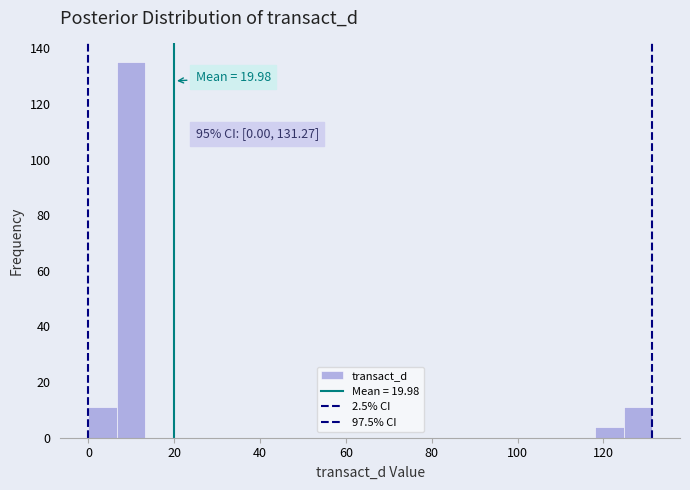

Around what value on the x-axis is the tallest bar? Give the approximate position of its centre, as read against the axis.

10